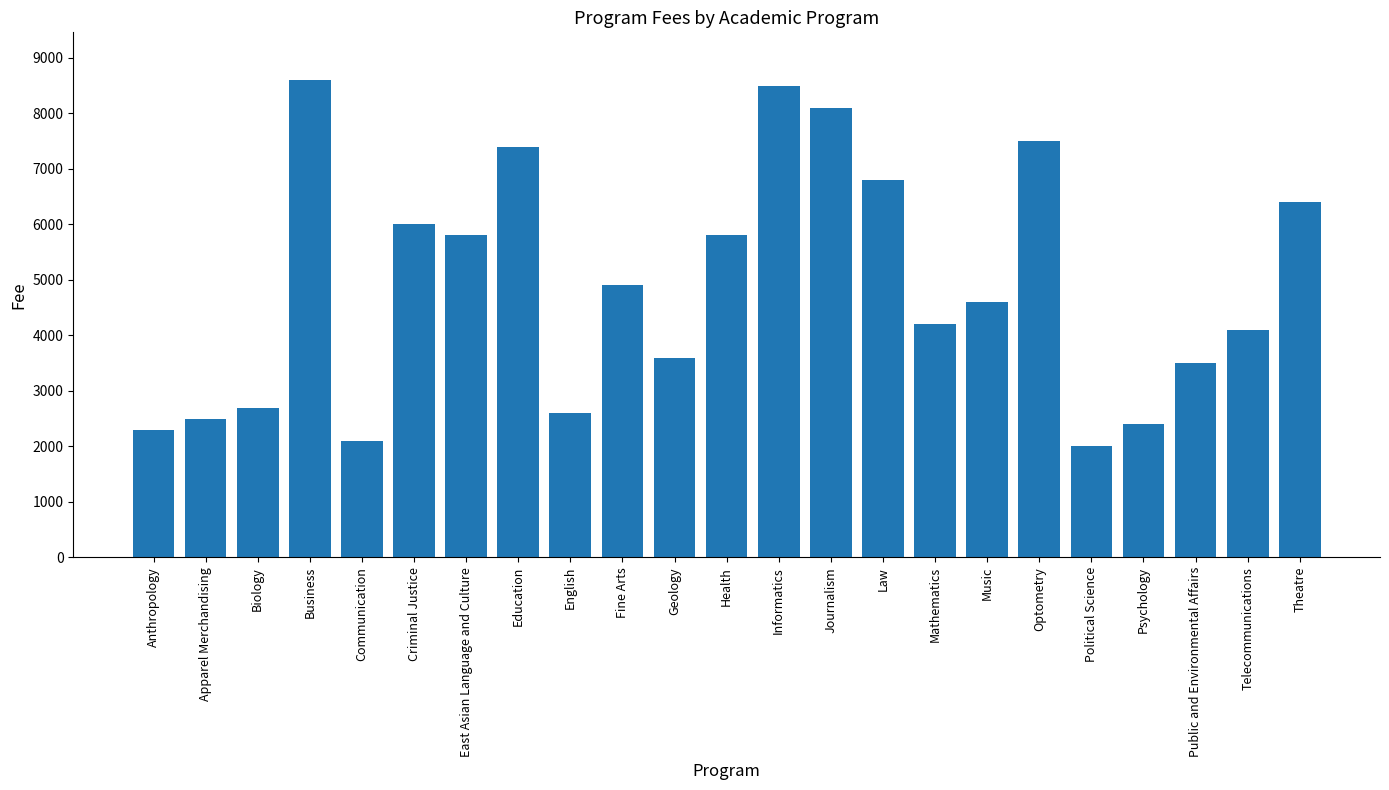

What is the minimum value shown in the chart?

2000